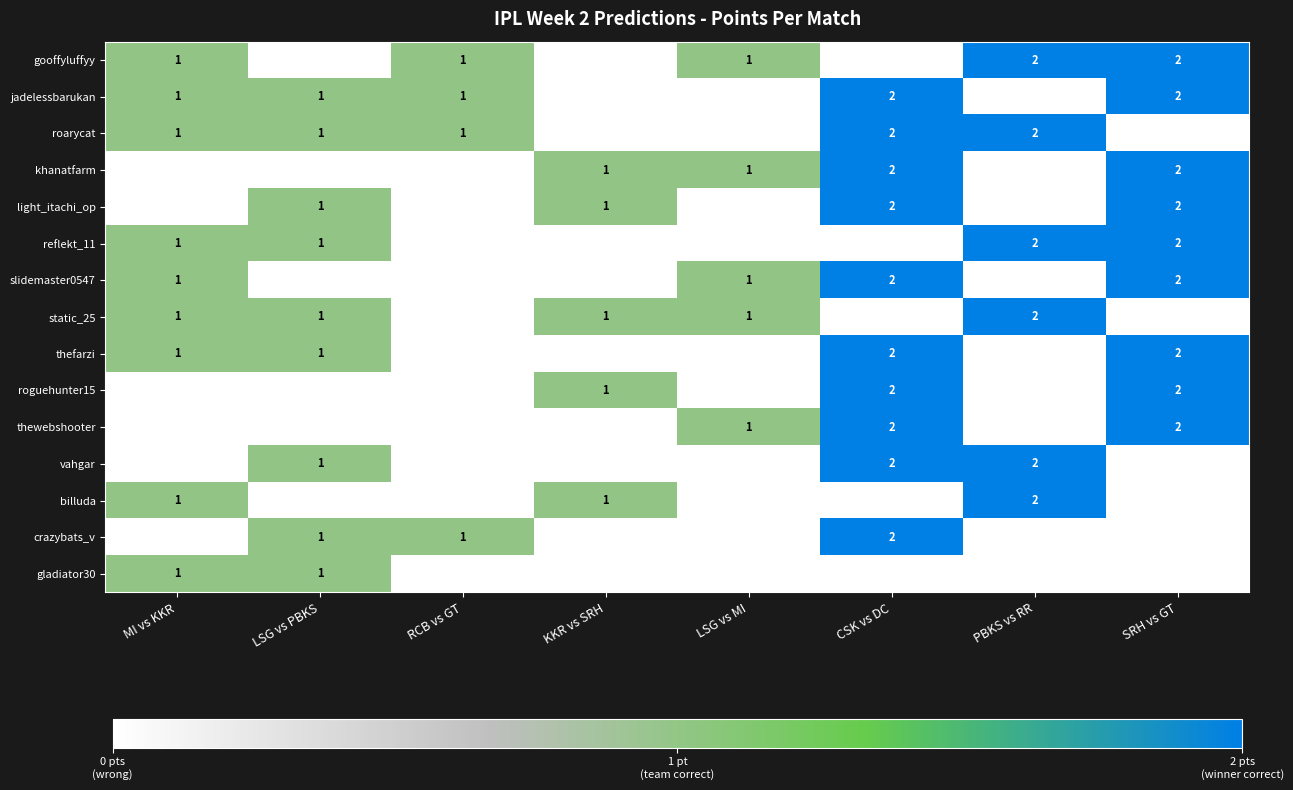

The value of gladiator30 at LSG vs PBKS is 0. True or false?

False